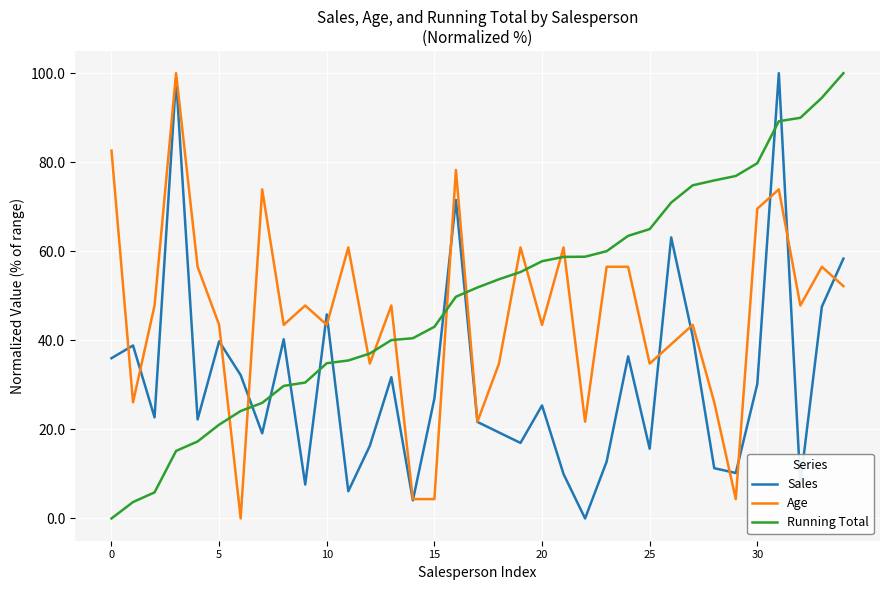

List the series in order of their overall mean, highest first.

Running Total, Age, Sales